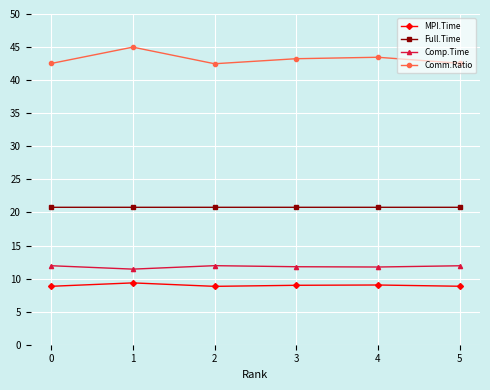

What is the greatest value displayed?

45.0